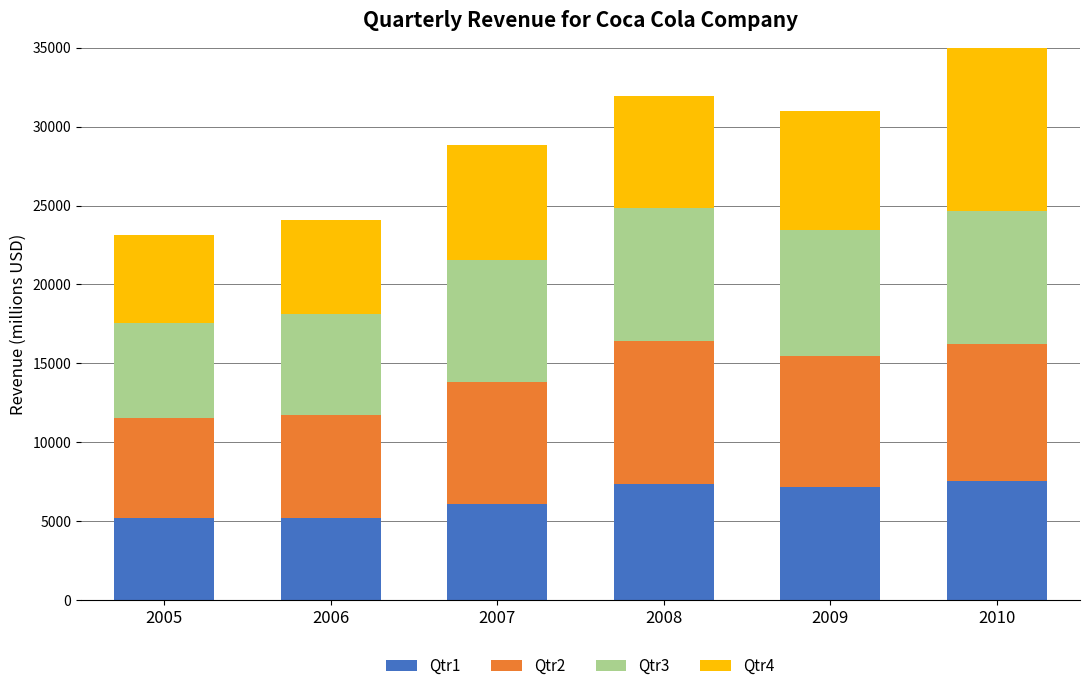

How many data points in Qtr1 are less than 7169?

3